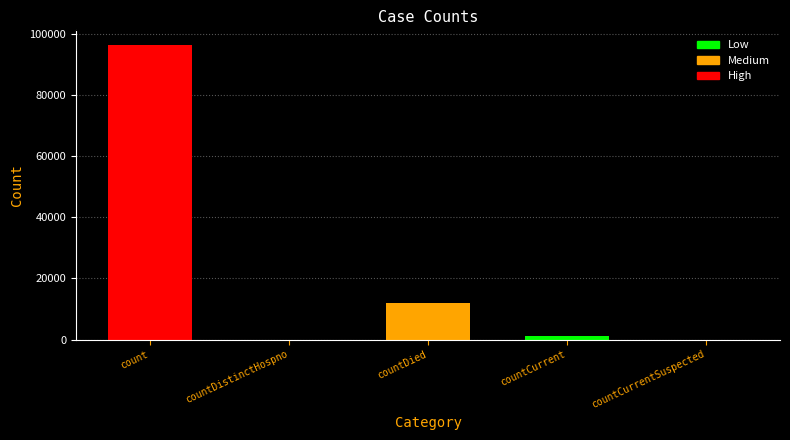

Reading left to right, transcribe all the data shown in this chart.

count=96282	countDistinctHospno=0	countDied=11951	countCurrent=1032	countCurrentSuspected=0